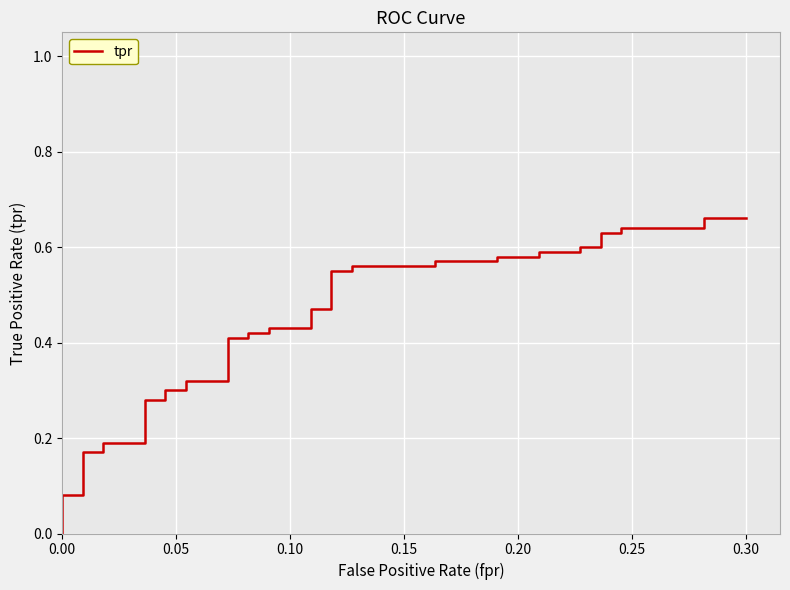

What is the sum of all values?

16.9